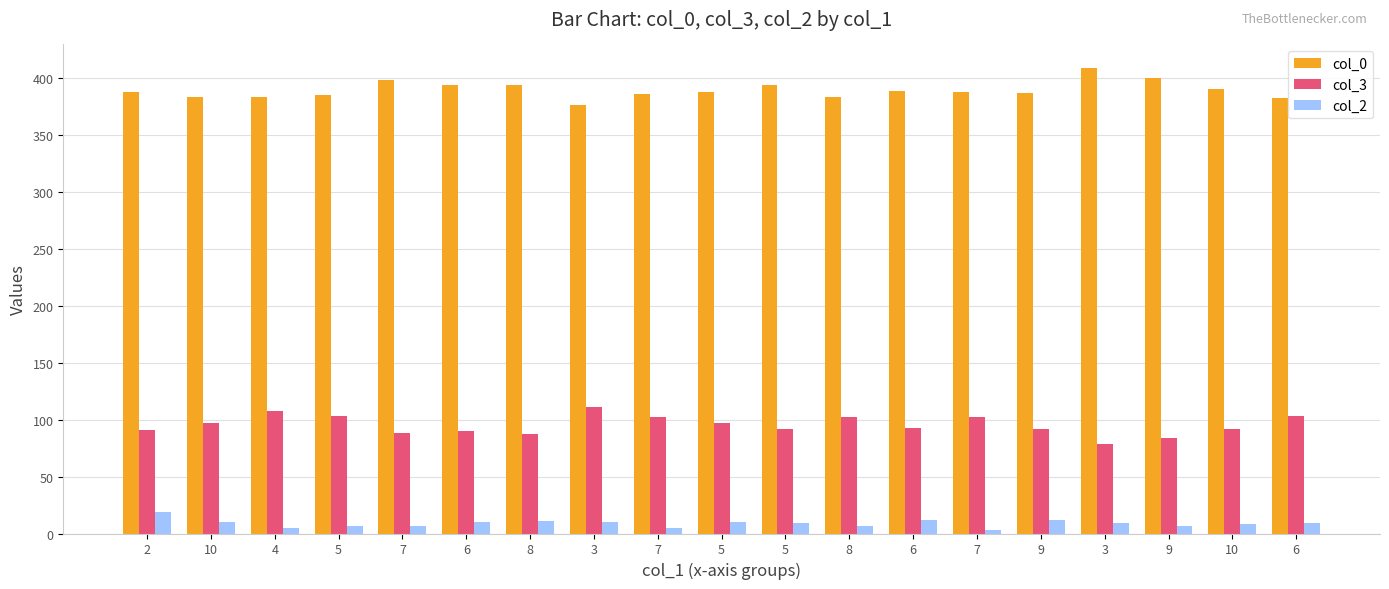

List the labels in order of col_0 value, largest first.

3, 9, 7, 6, 8, 5, 10, 6, 2, 5, 7, 9, 7, 5, 10, 4, 8, 6, 3